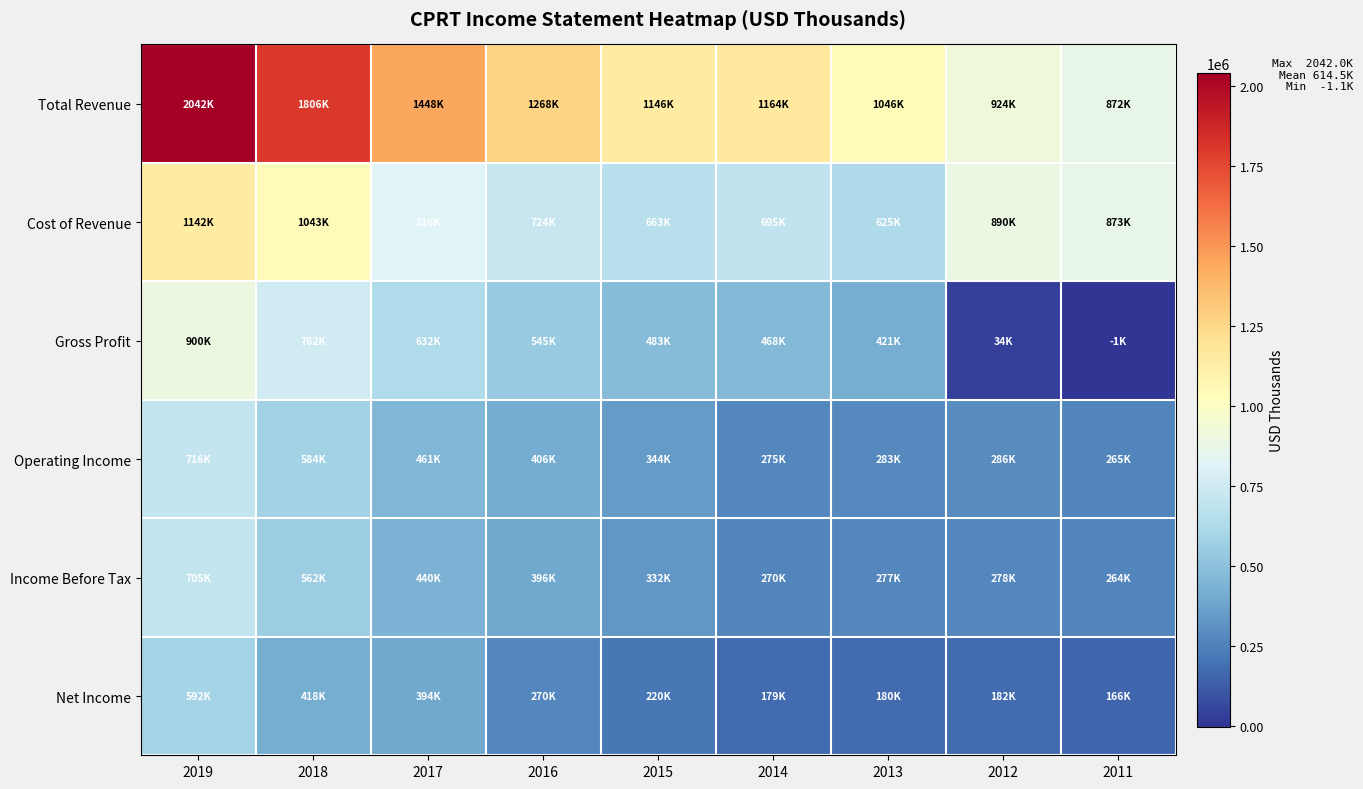

Count the number of categories in the chart.

9